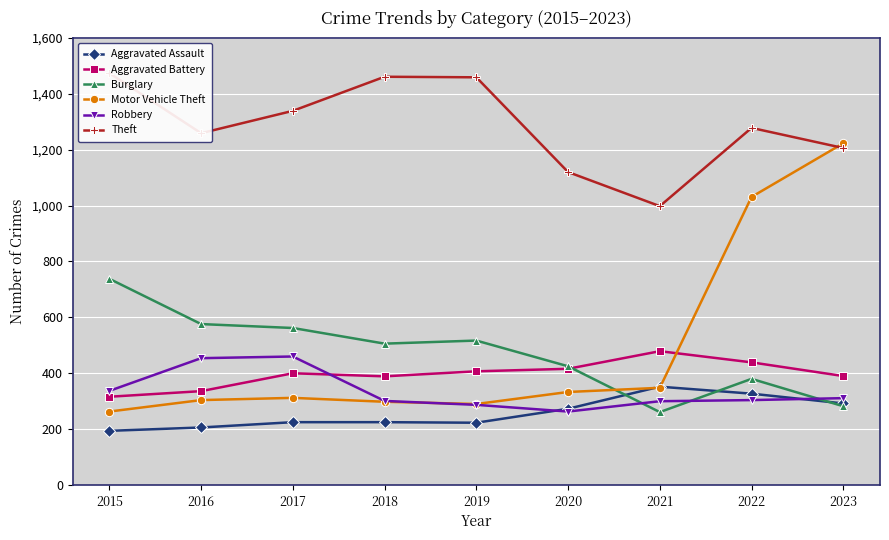

Is this an area chart (filled region under the line)?

No